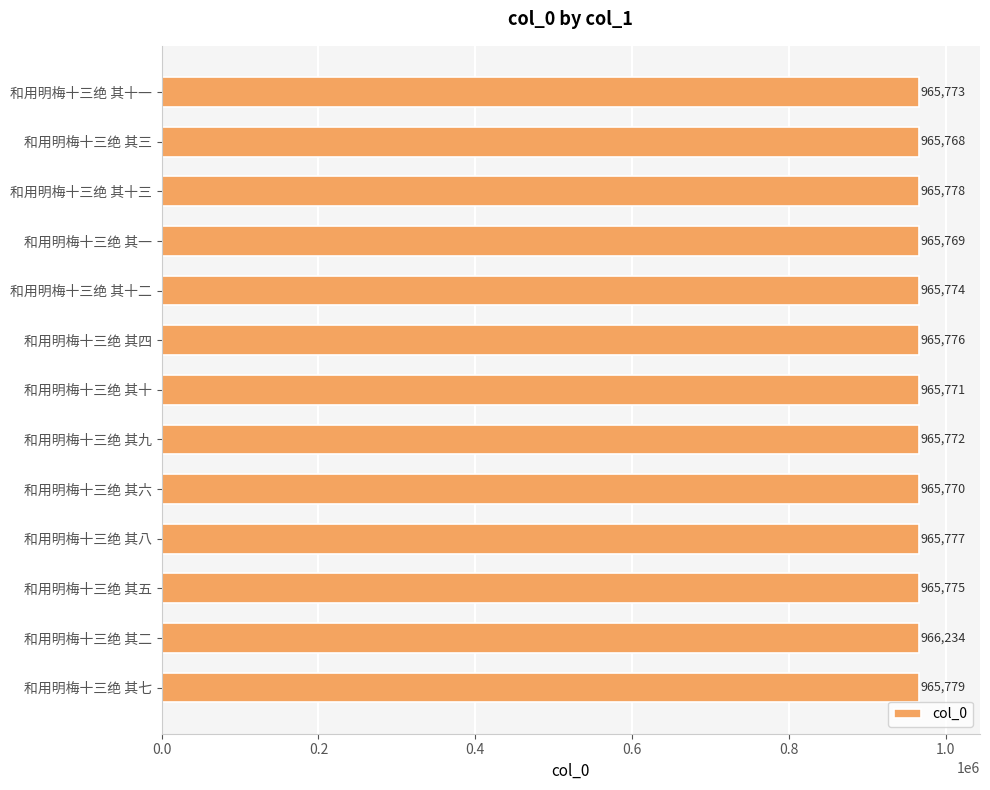

Reading top to bottom, extract all data points from this chart.

965773	965768	965778	965769	965774	965776	965771	965772	965770	965777	965775	966234	965779